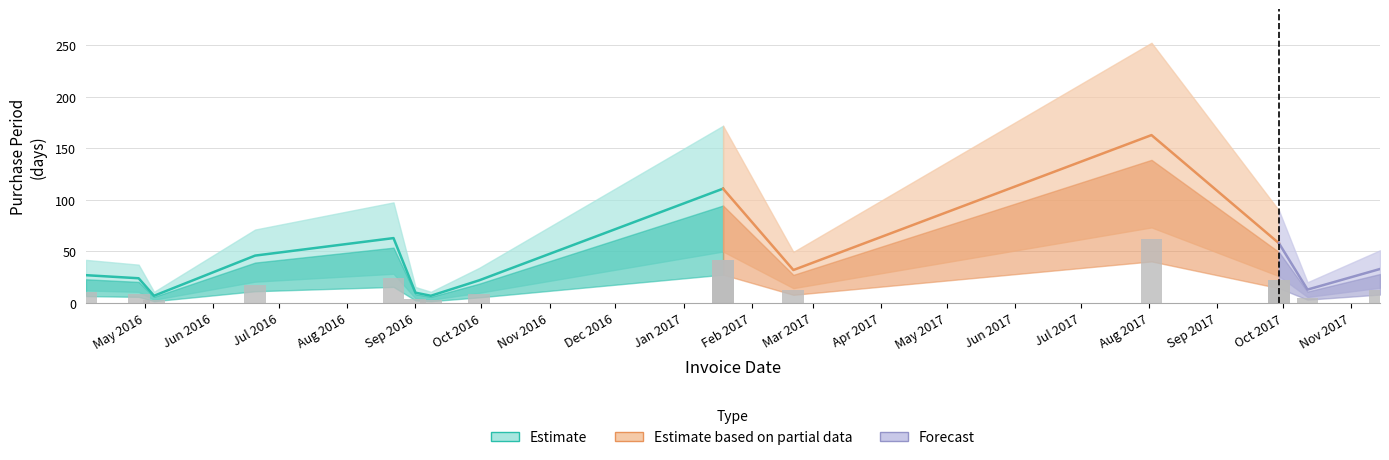

Are the bars horizontal?

No